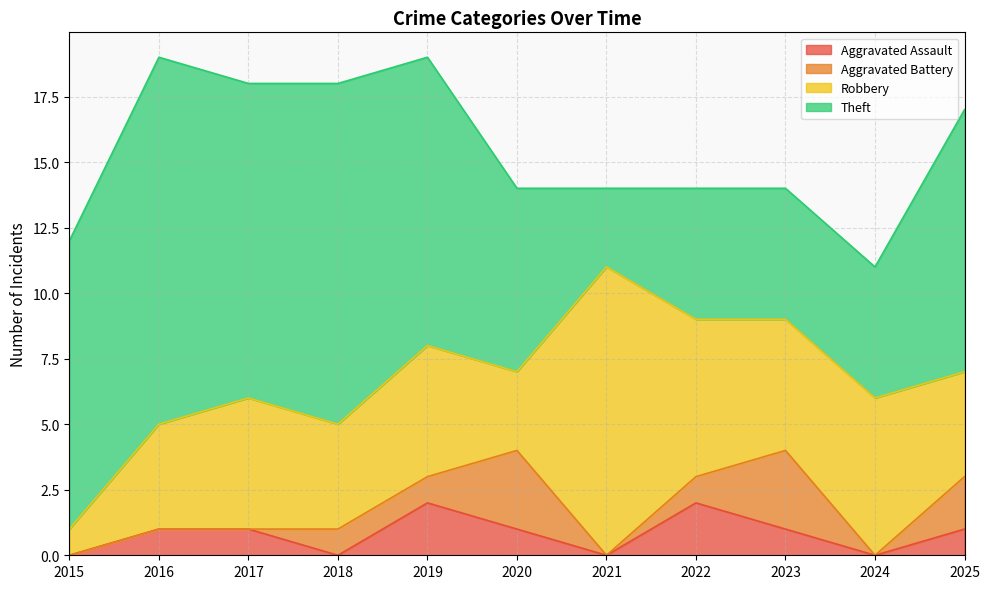

At how many categories does at least one series exceed 5?

10